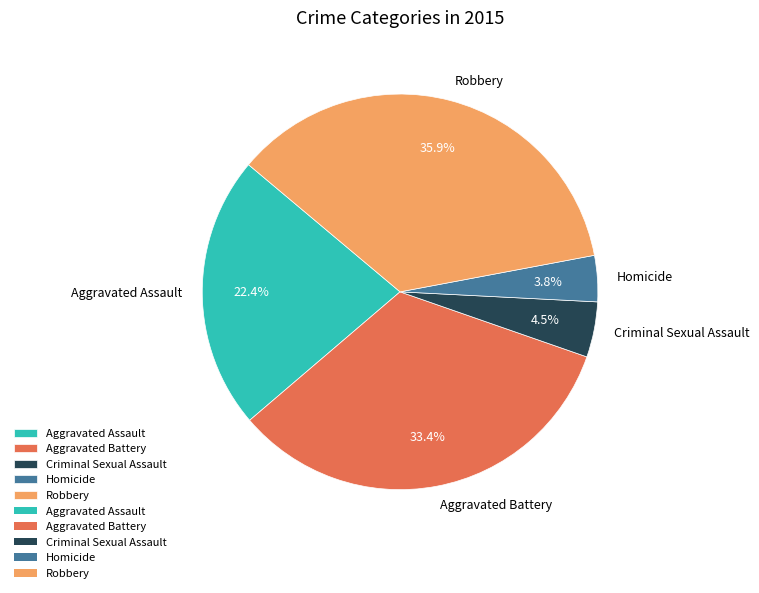

What is the smallest slice in the pie chart?

Homicide